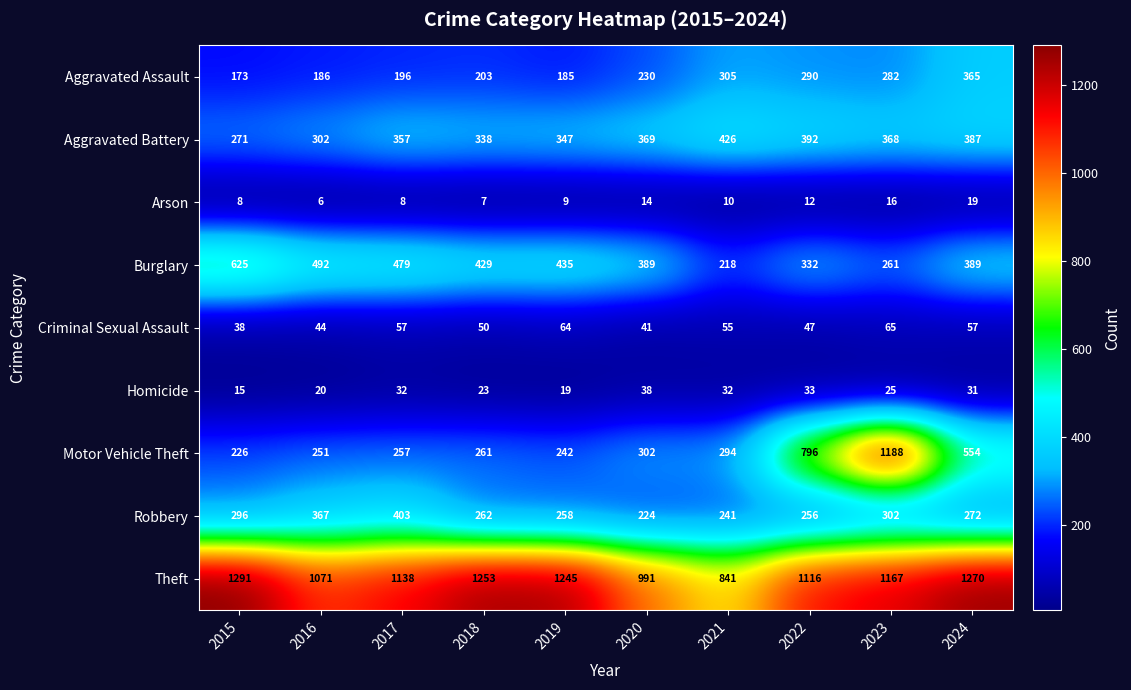

Which series has the widest spread of values?

Motor Vehicle Theft